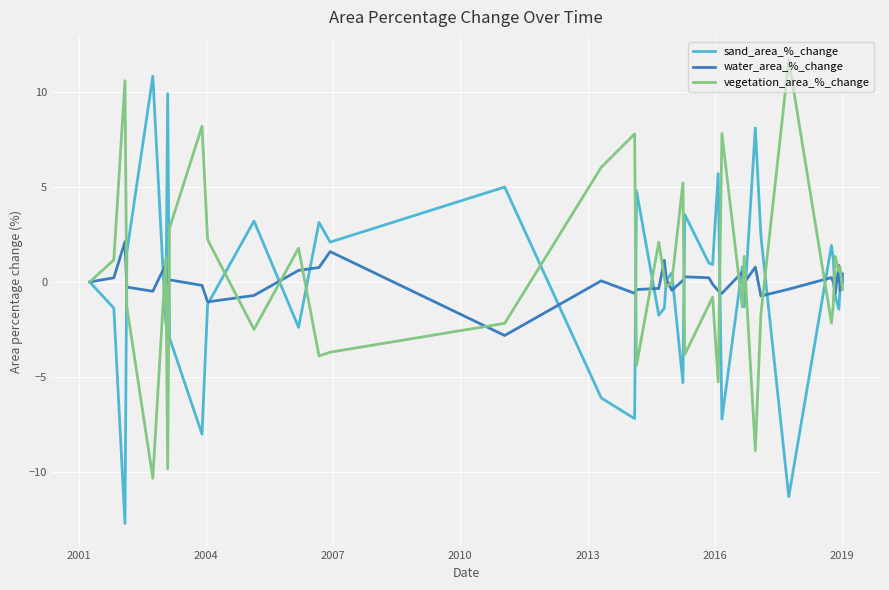

What is the smallest value displayed?

-12.7